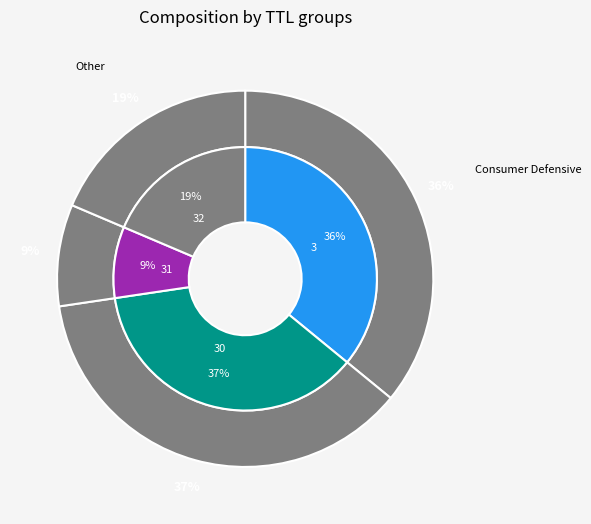

Is there any slice that represents more than half of the pie?

No